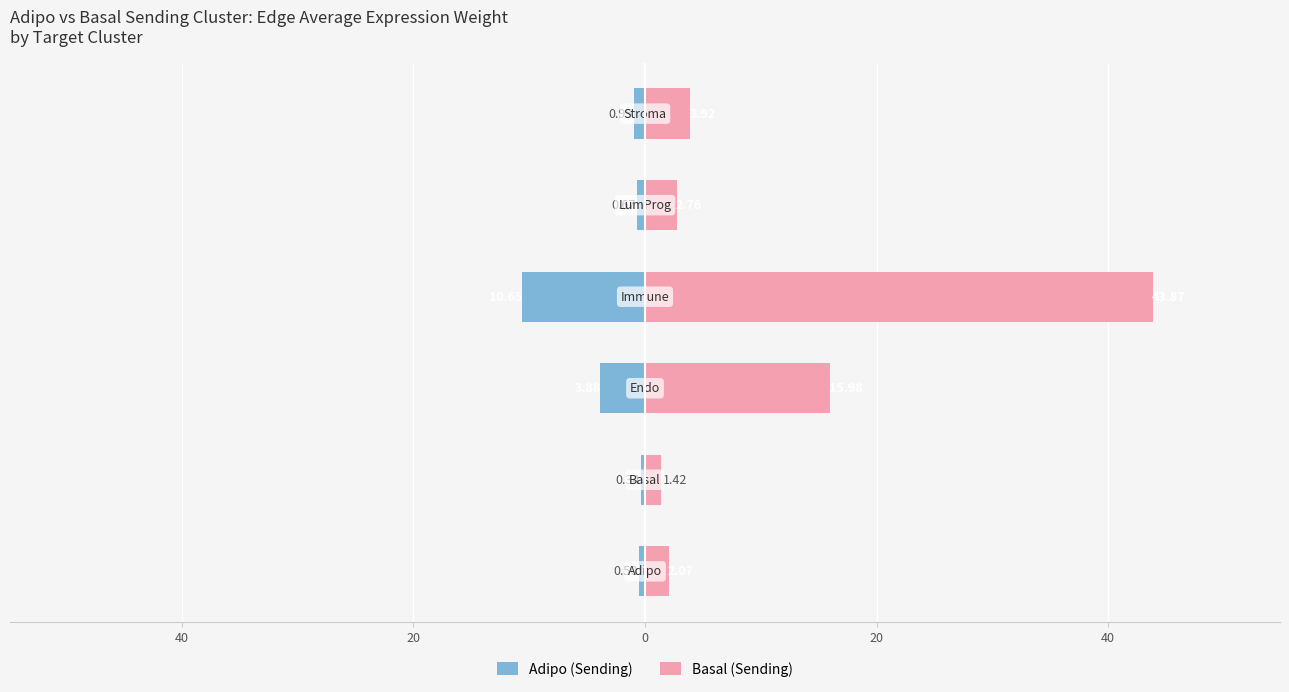

The Basal (Sending) series shows 1.0 at 40. True or false?

False